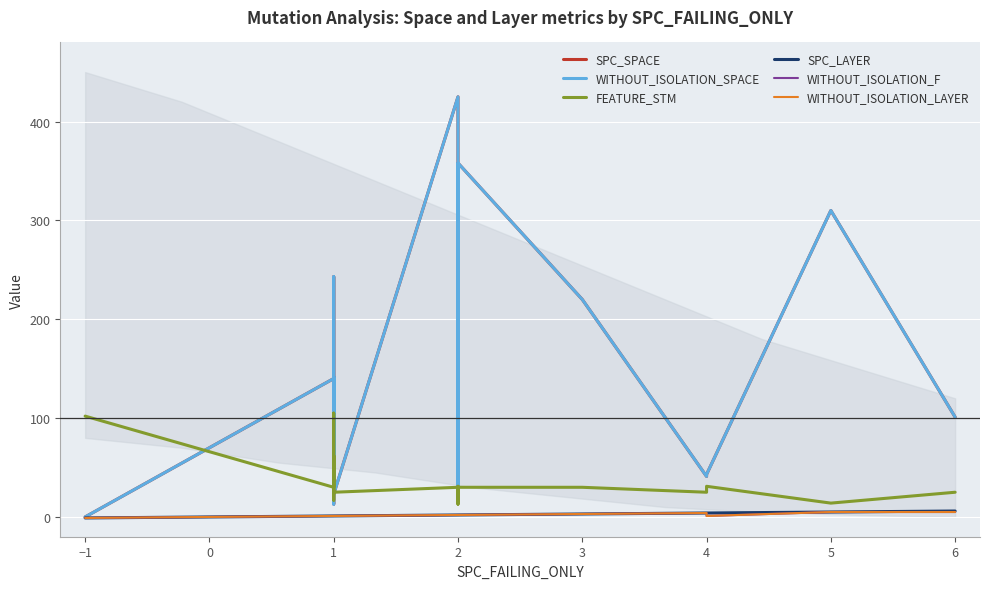

Between 5 and 3, which is larger?

5